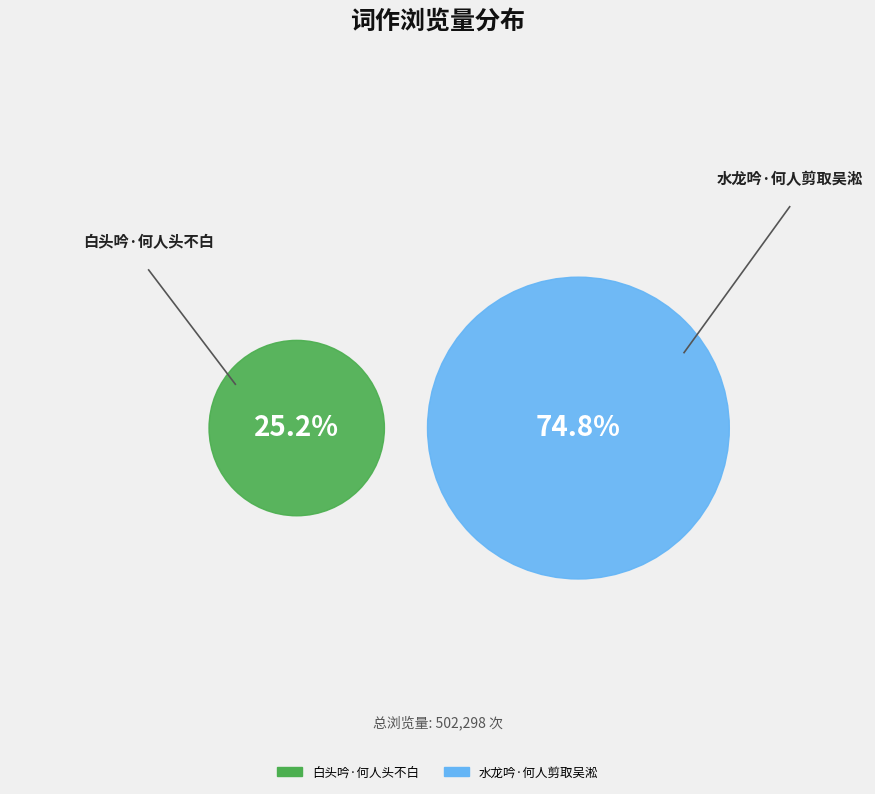

Is there any slice that represents more than half of the pie?

Yes